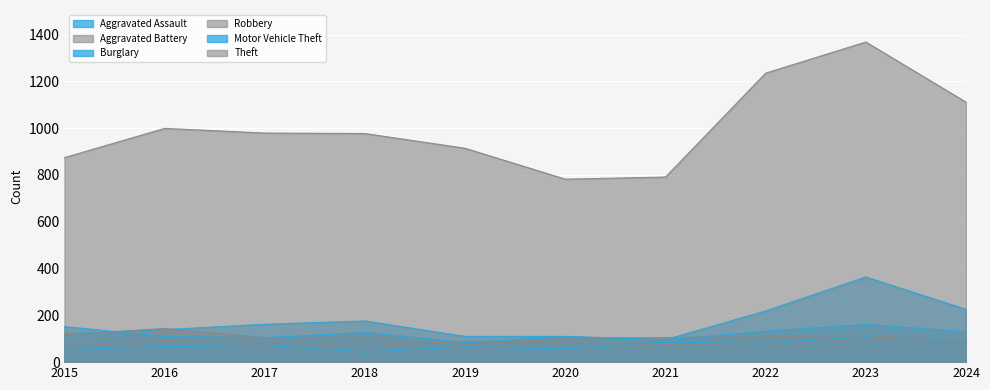

What is the difference between the maximum and minimum values in the Robbery series?

69